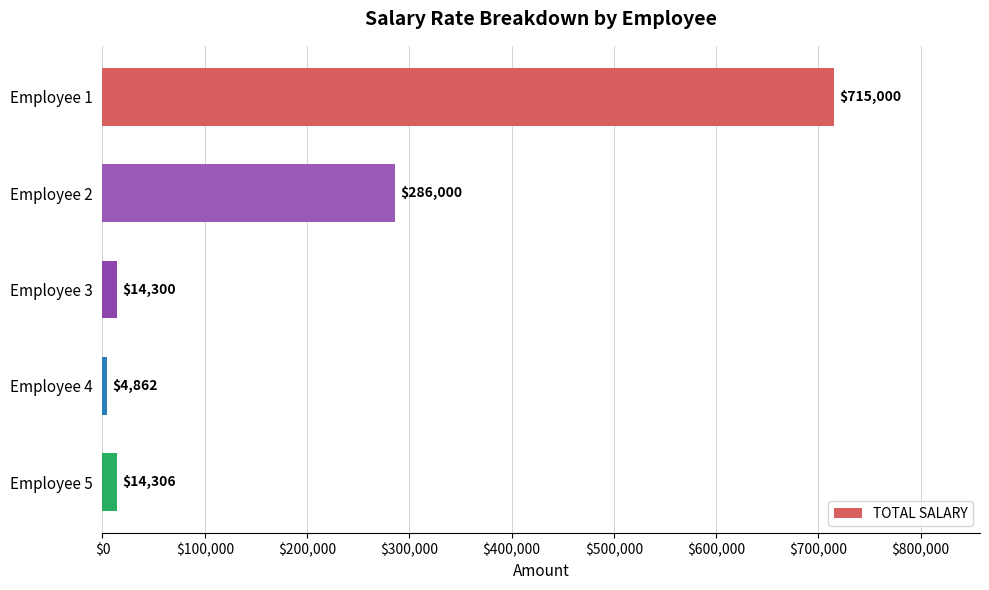

What is the value of the 1st bar from the top?

715000.0